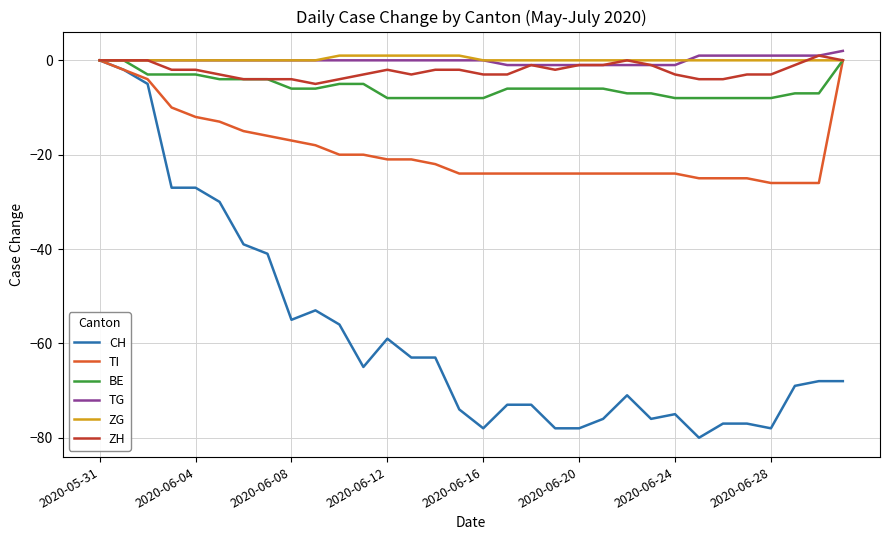

At which category is the sum across all series the highest?

2020-05-31